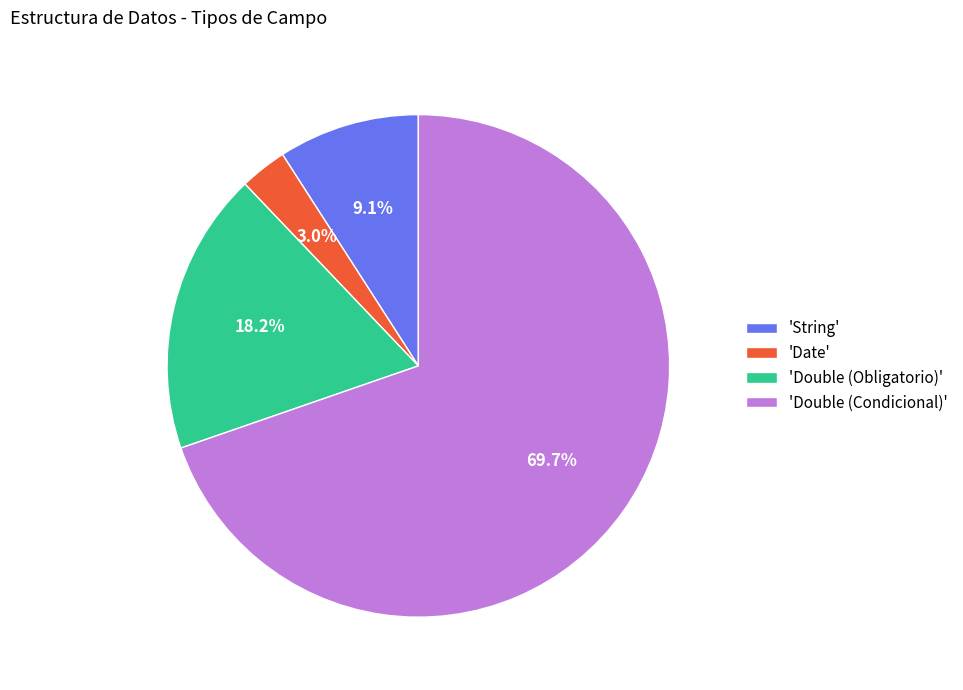

How much of the chart is everything except 'String'?

90.9%